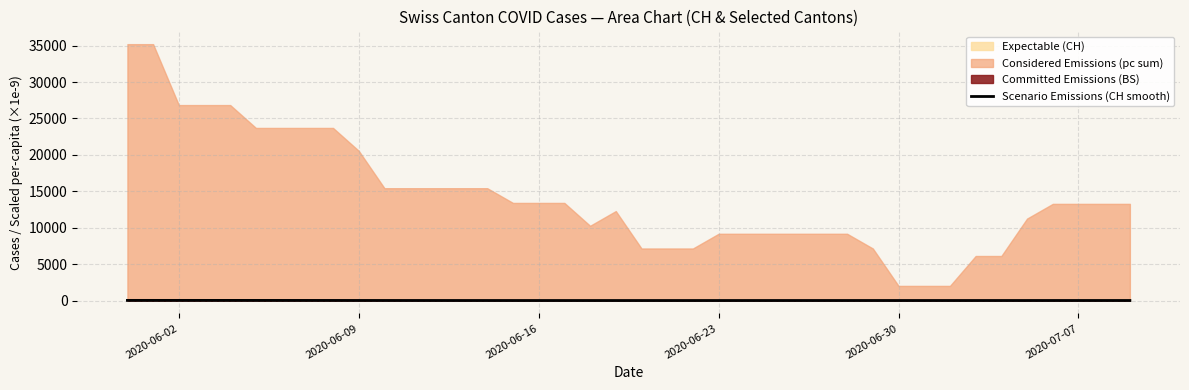

What is the difference between the second highest and minimum values?

18.9